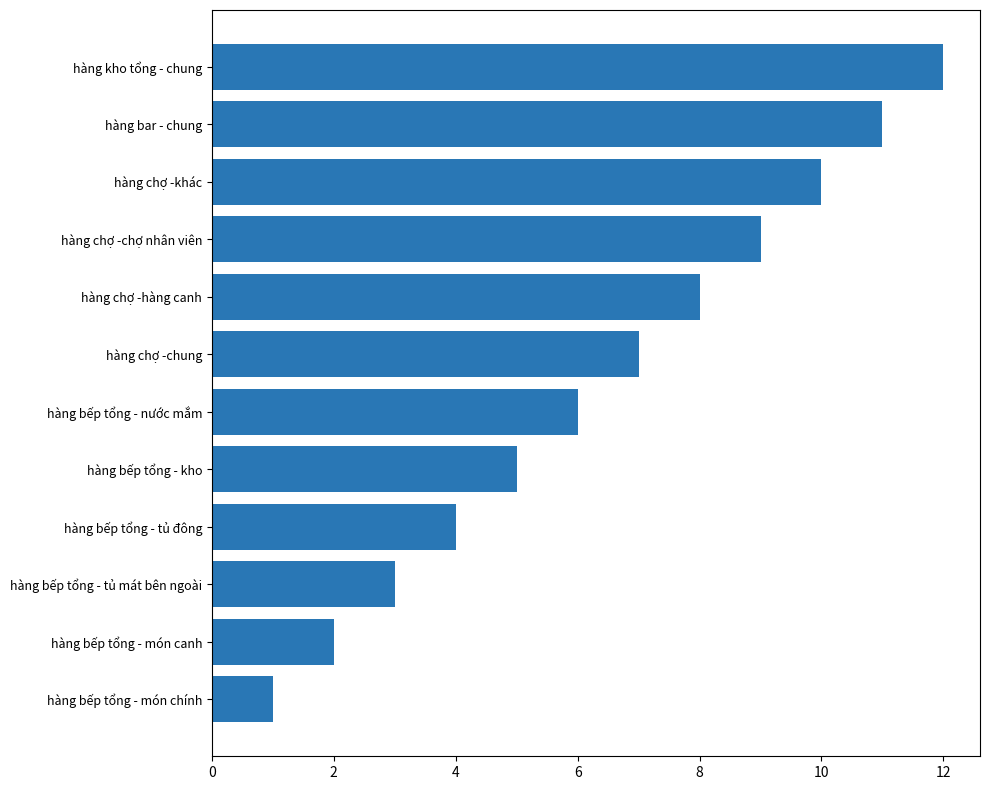

What is the difference between the maximum and second lowest values?

10